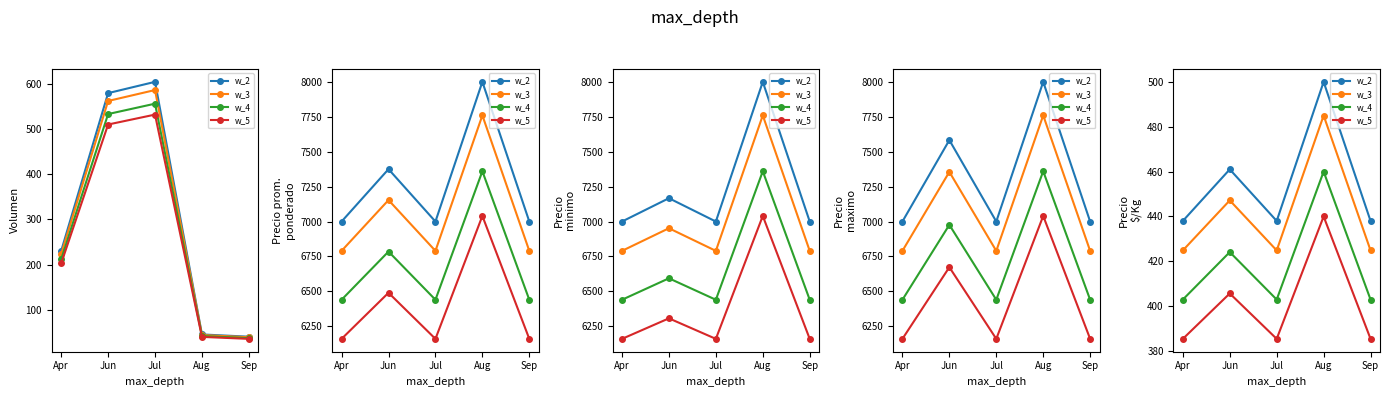

How many lines are shown in the chart?

4